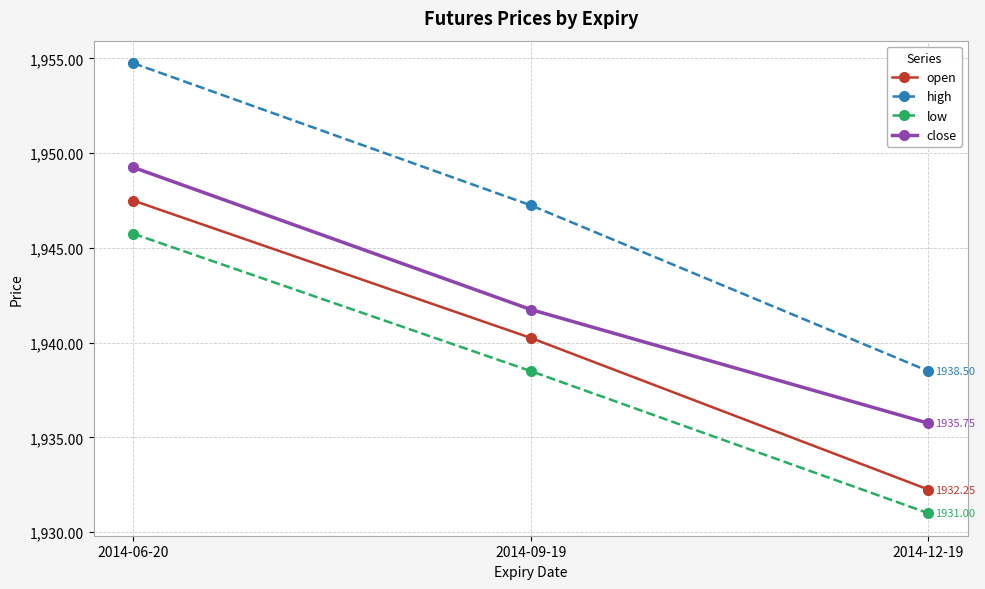

What are all the series names shown in the legend?

open, high, low, close